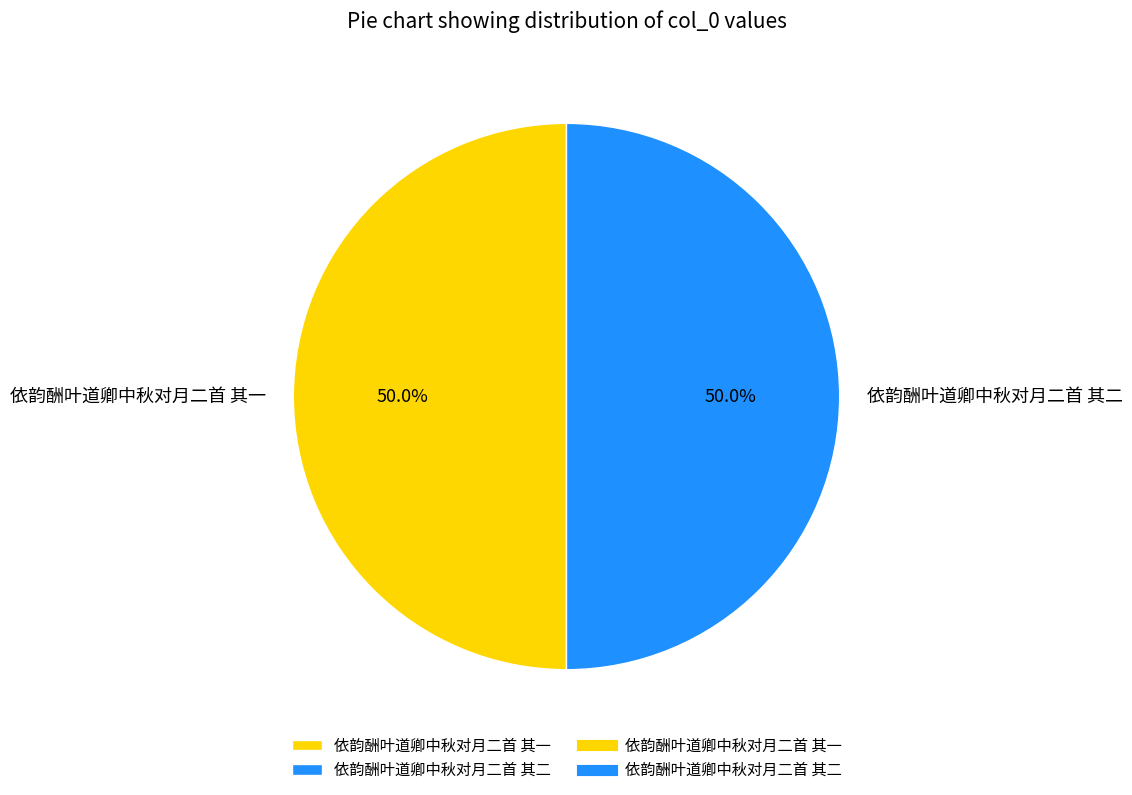

What portion of the pie excludes 依韵酬叶道卿中秋对月二首 其二?

50.0%